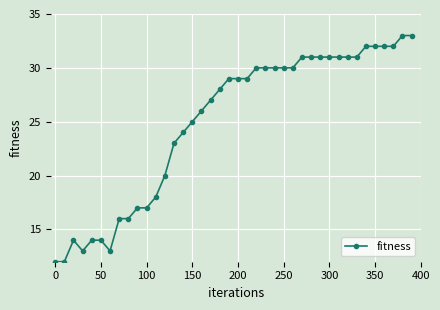

What is the minimum value shown in the chart?

12